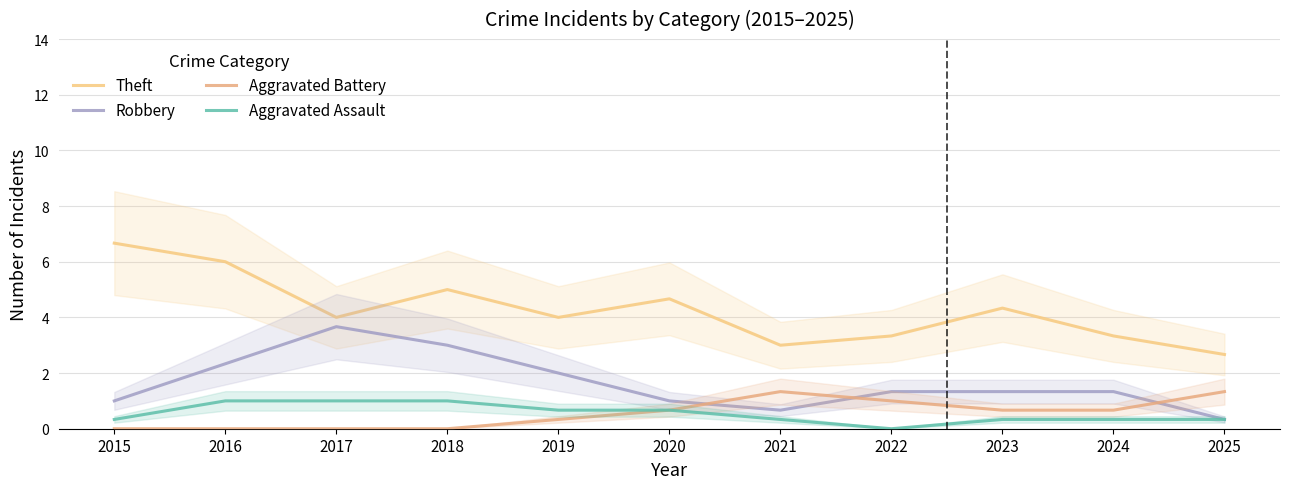

What are all the series names shown in the legend?

Theft, Robbery, Aggravated Battery, Aggravated Assault